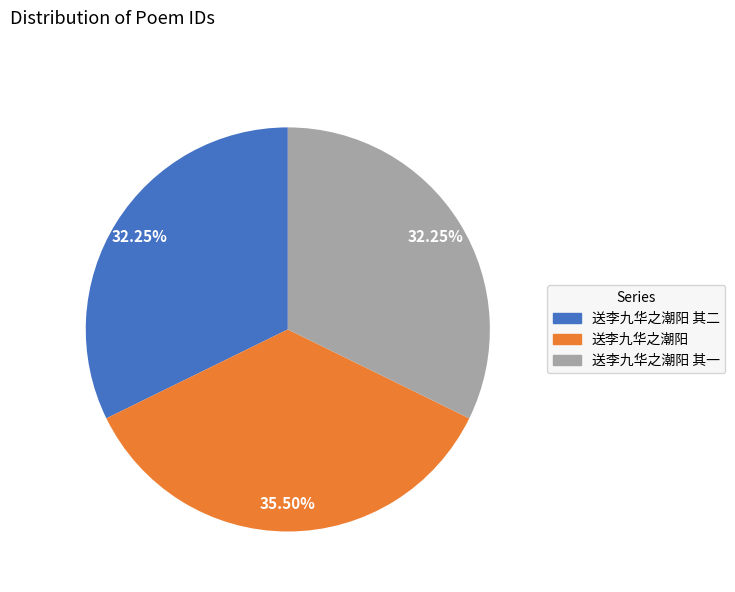

Is there any slice that represents more than half of the pie?

No